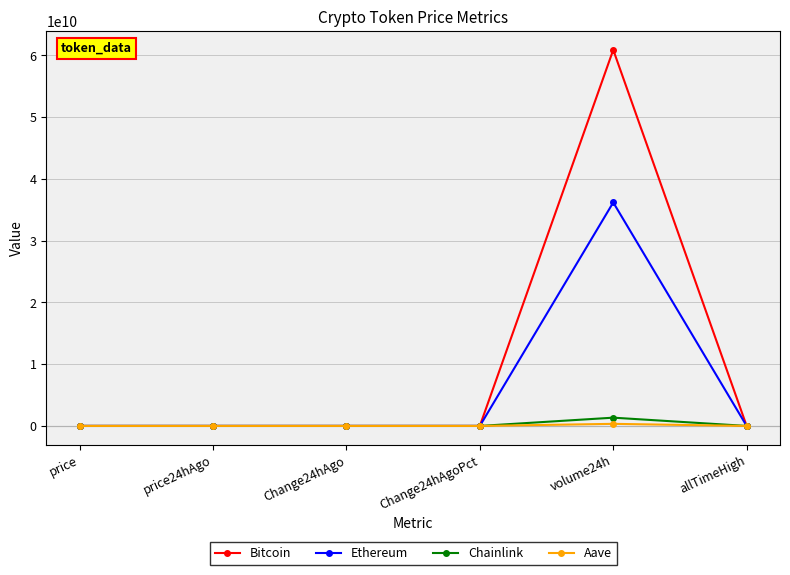

The value of Bitcoin at volume24h is 19505886583.3. True or false?

False